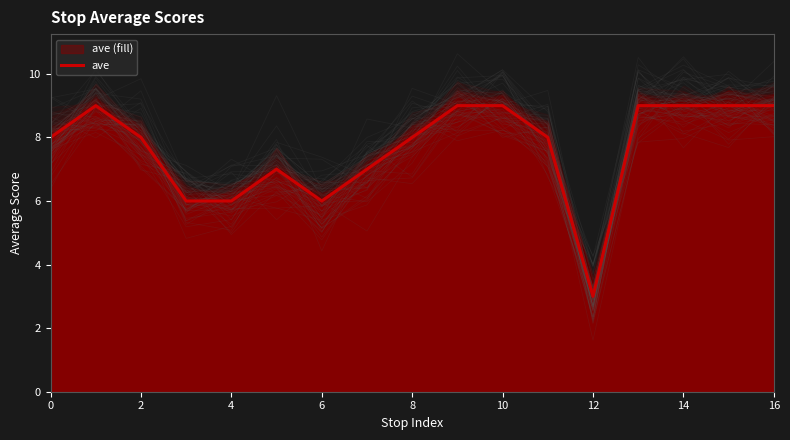

What is the approximate value at 15?

9